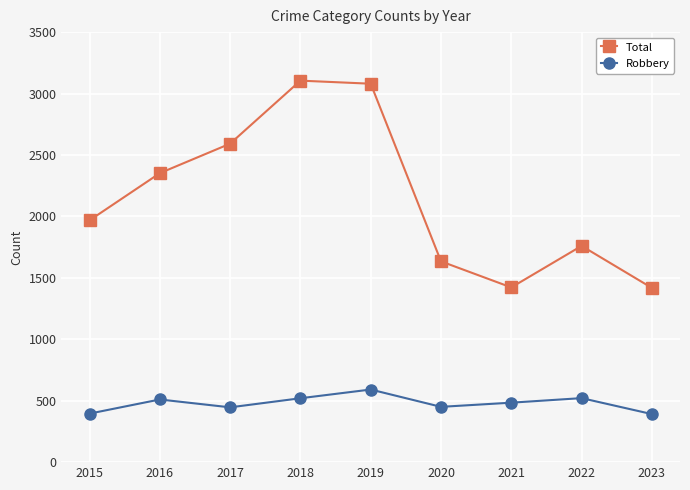

What is the sum of the Robbery values at 2015 and 2021?

879